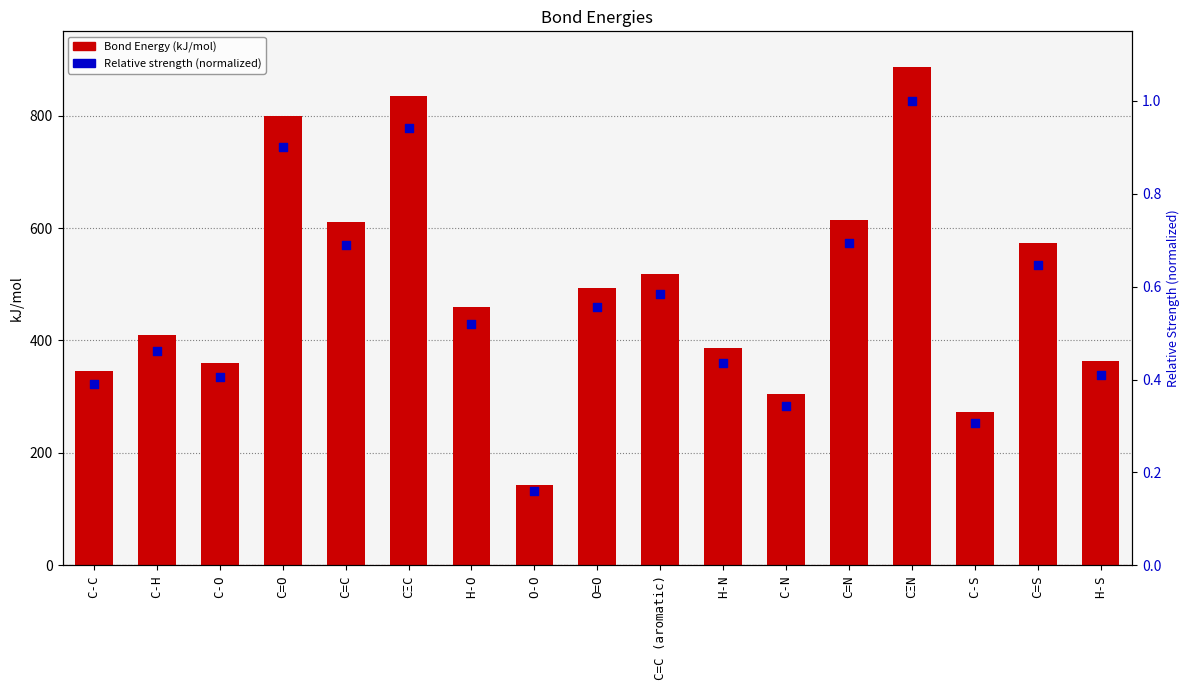

Which series has the largest Y range (max minus min)?

Bond Energy (kJ/mol)